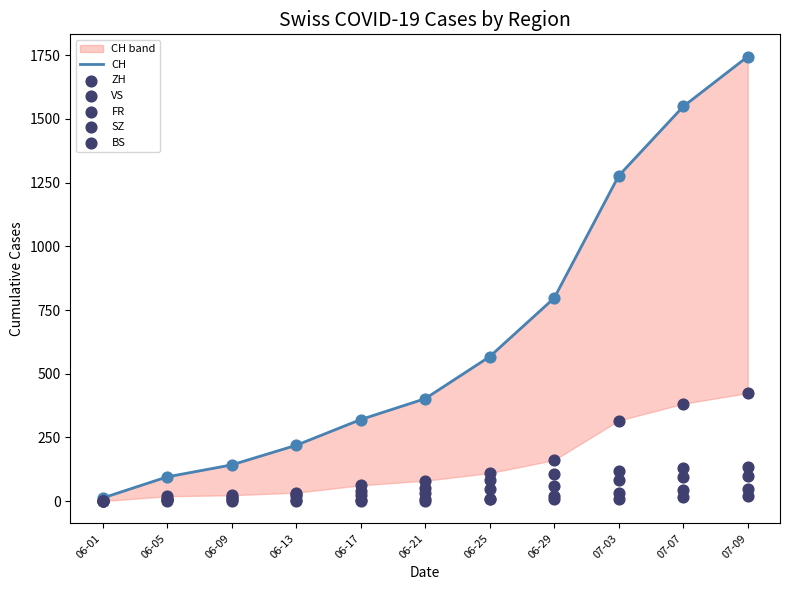

What is the total value across all series at 06-01?

13